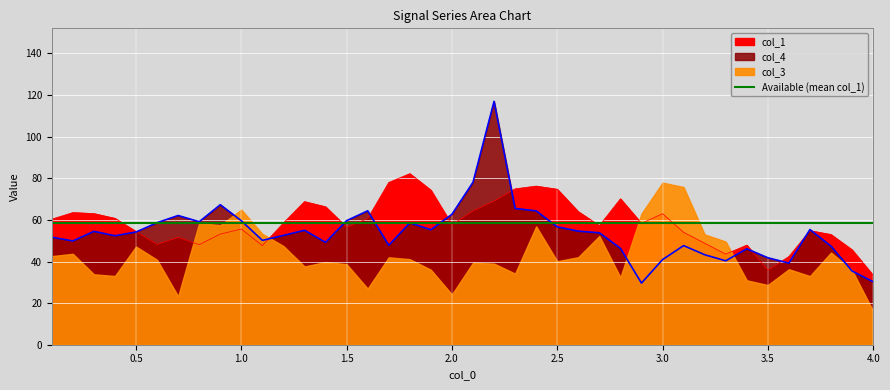

At which category does the chart reach its peak across all series?

2.2